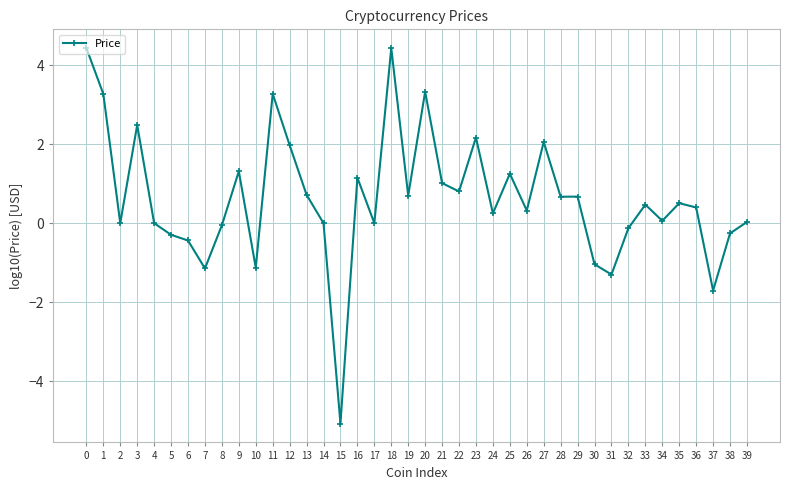

Does the chart display data point markers on the line(s)?

Yes